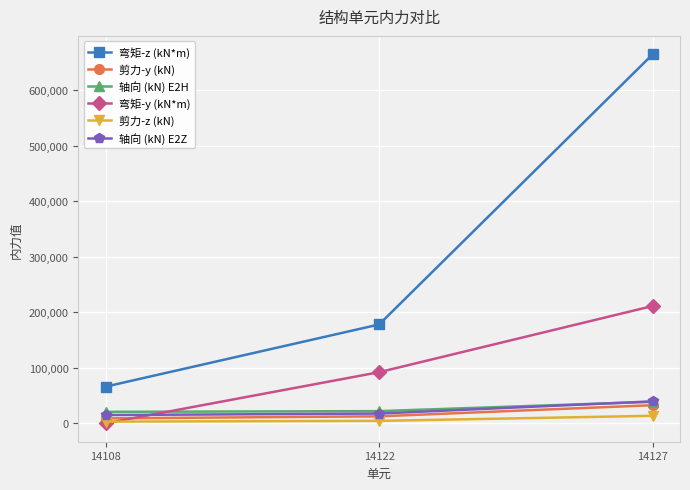

What is the spread (max minus min) of values at 14122?

173630